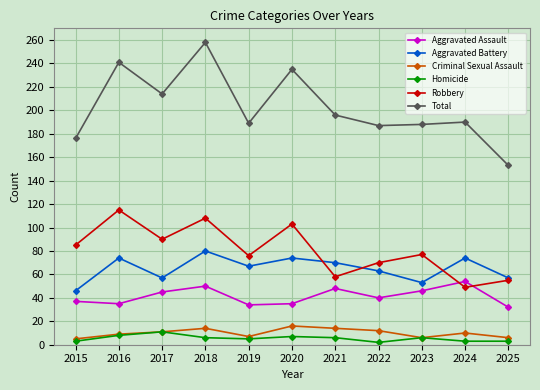

True or false: Homicide has more than 1 points higher than both neighbors.

True